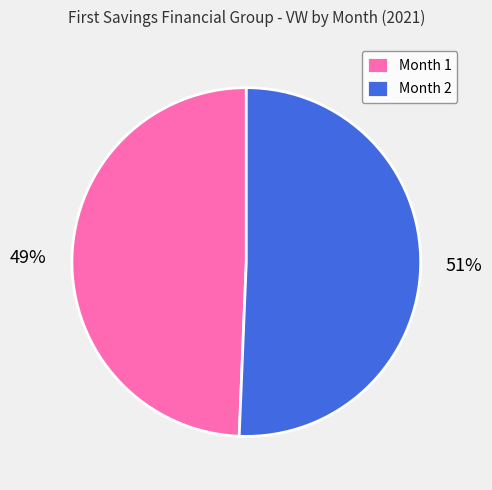

To the nearest percent, what percentage of the pie is Month 2?

51%